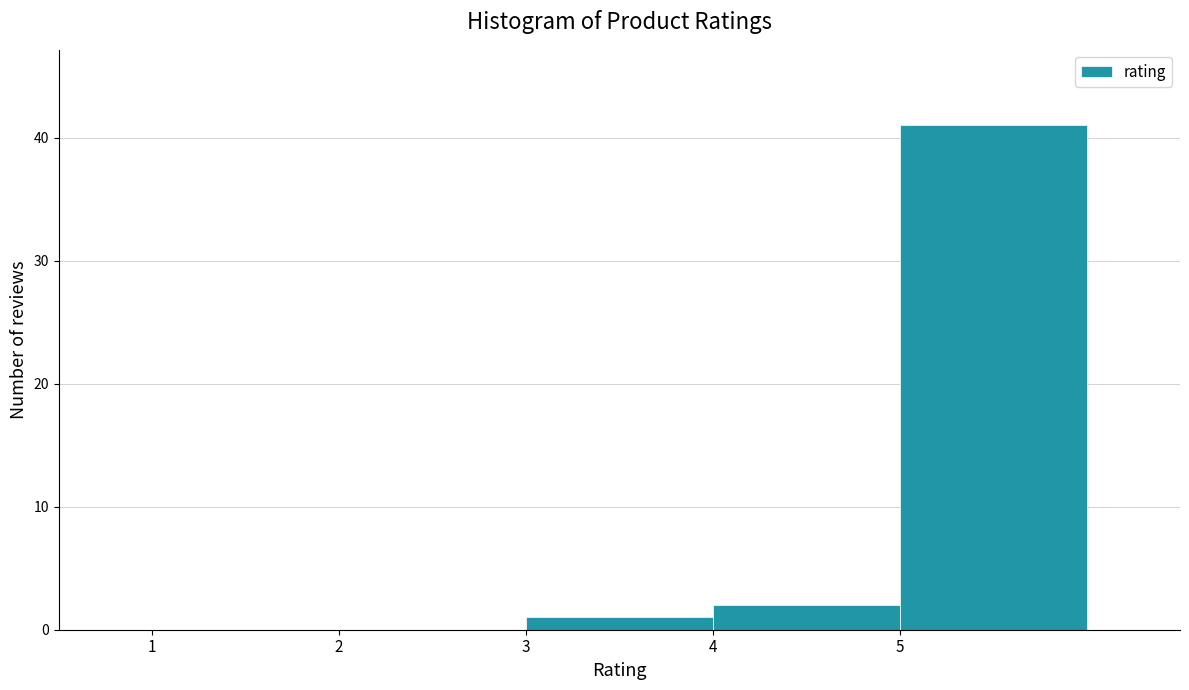

Reading left to right, transcribe this chart: for each bar, give the range it covers on the x-axis and its height. The values are not printed on the chart, so give them approximately, as read against the axis.

1 to 2: 0
2 to 3: 0
3 to 4: 1
4 to 5: 2
5 to 6: 41